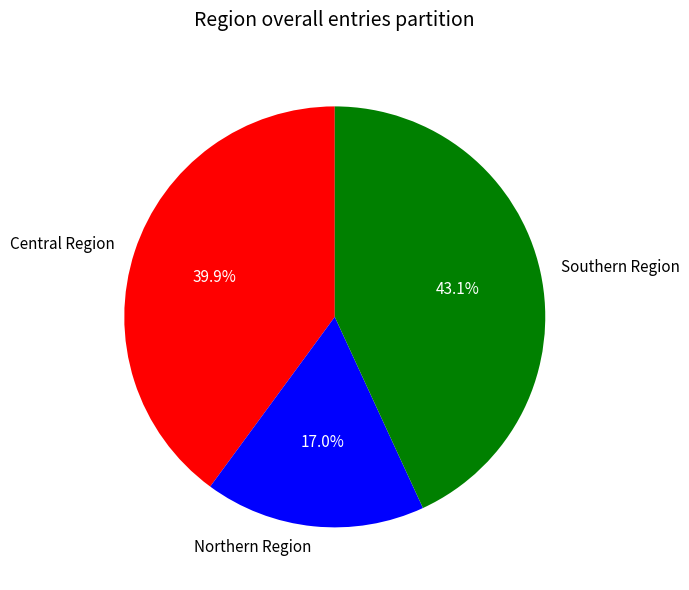

How many slices are in this pie chart?

3